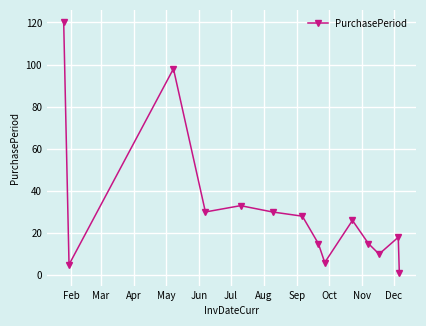

What is the sum of all values?

435